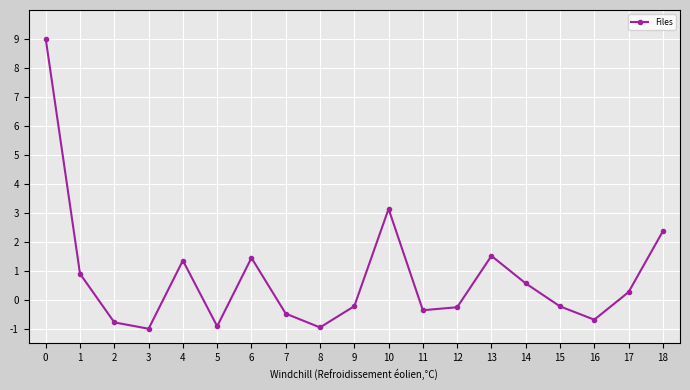

What is the value of the 17th point from the left?

-0.7